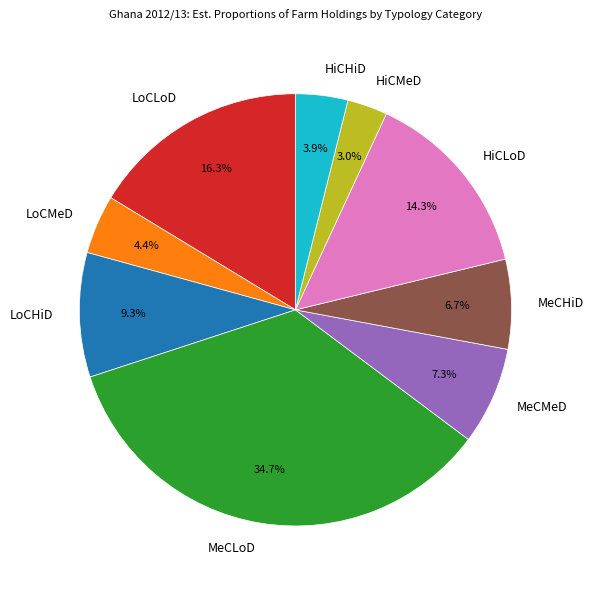

Which slice is the smallest?

HiCMeD